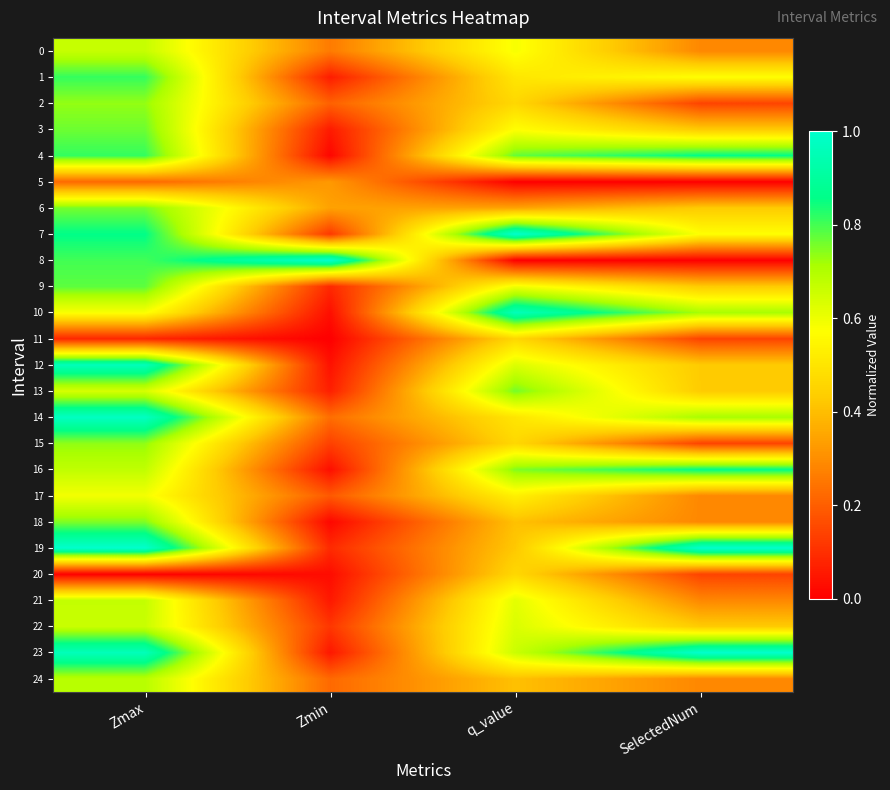

What is the maximum value shown in the chart?

1.0